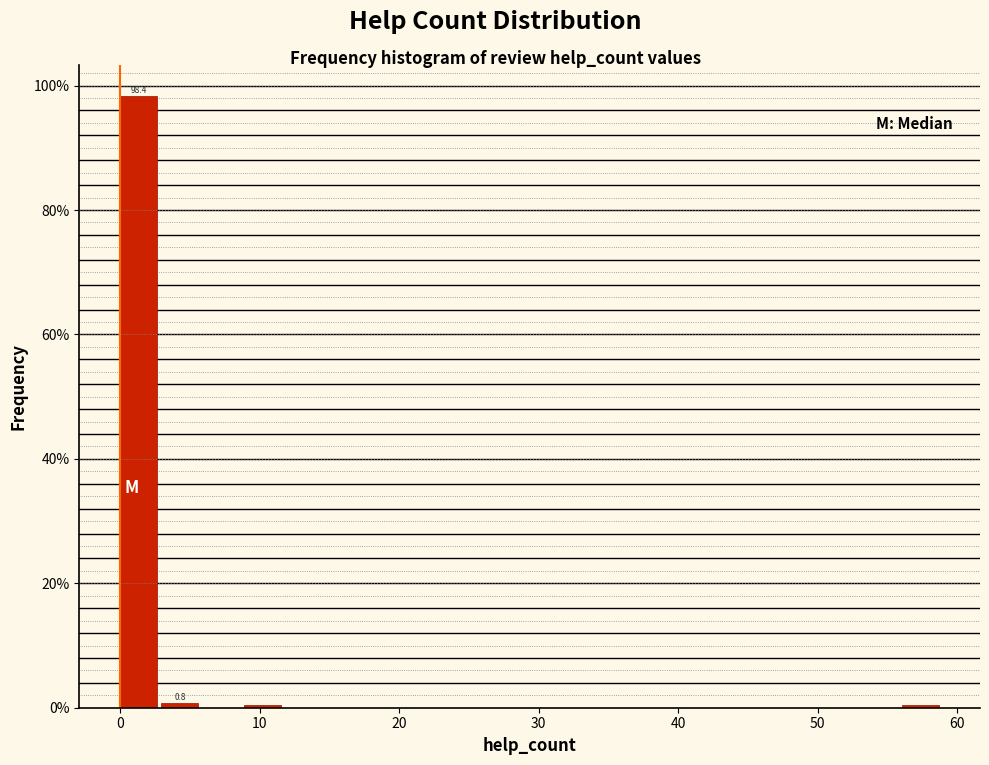

Read against the x-axis, roughly where is the centre of the tallest bar?

1